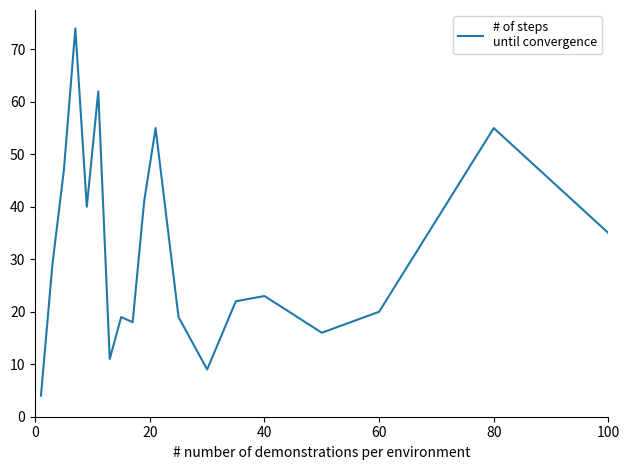

What is the greatest value displayed?

74